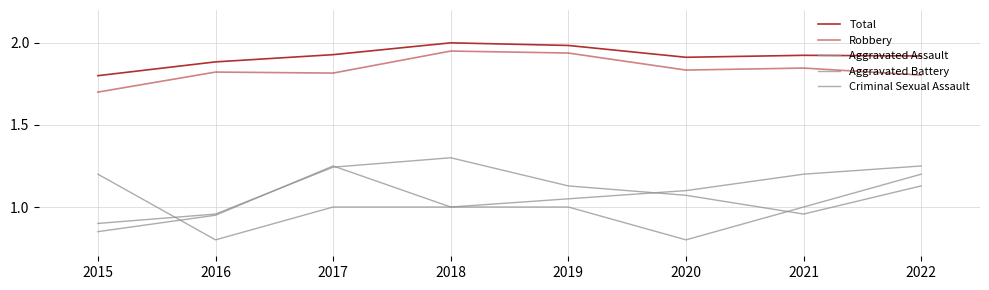

Which series changed the most between 2019 and 2020?

Criminal Sexual Assault